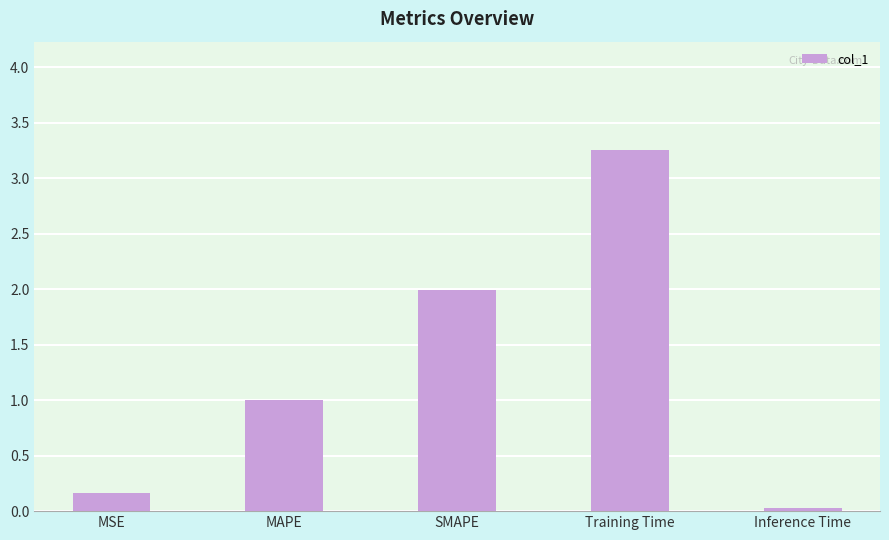

List the labels in order of value, largest first.

Training Time, SMAPE, MAPE, MSE, Inference Time